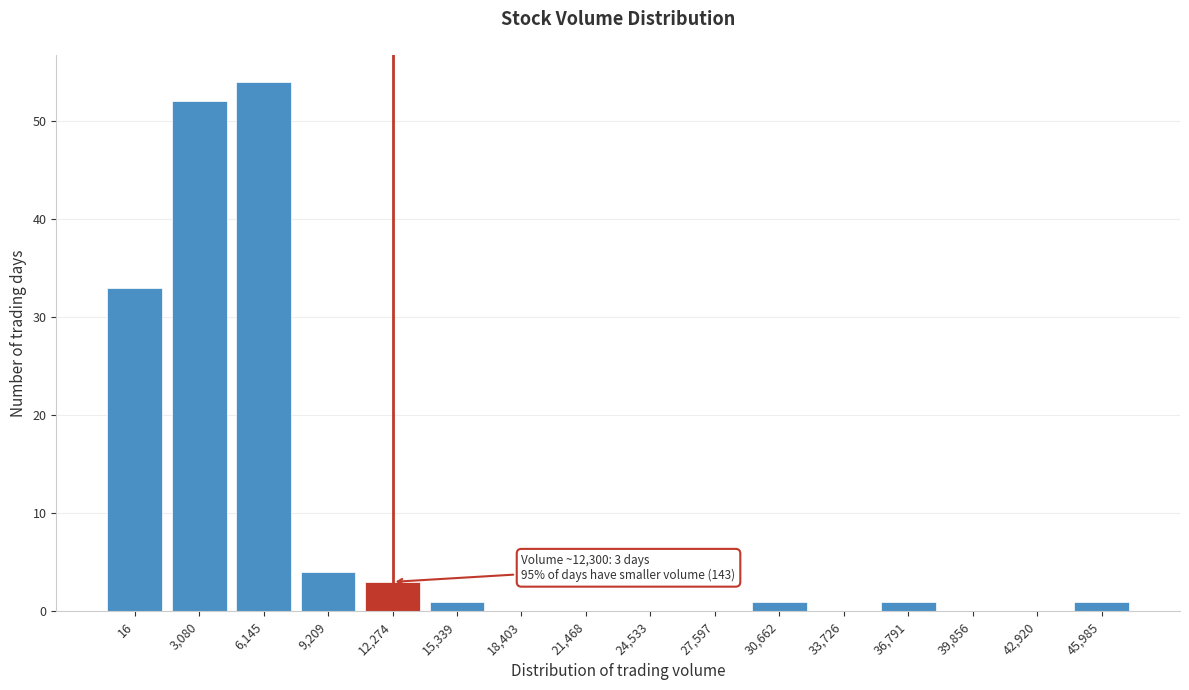

Reading right to left, list all the values displayed in this chart.

45,985=1	42,920=0	39,856=0	36,791=1	33,726=0	30,662=1	27,597=0	24,533=0	21,468=0	18,403=0	15,339=1	12,274=3	9,209=4	6,145=54	3,080=52	16=33